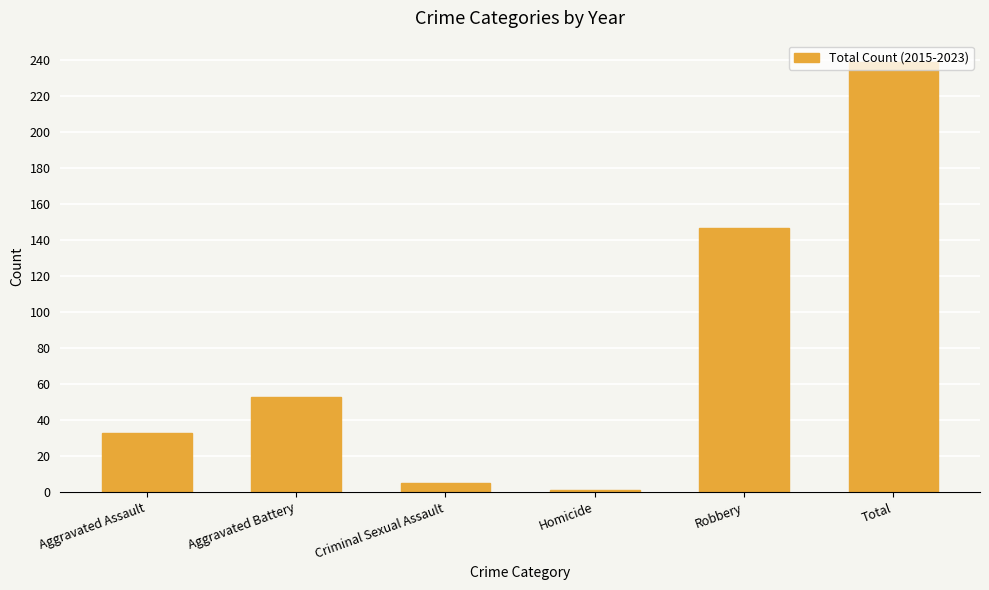

Are the bars grouped side by side (vs. stacked)?

No